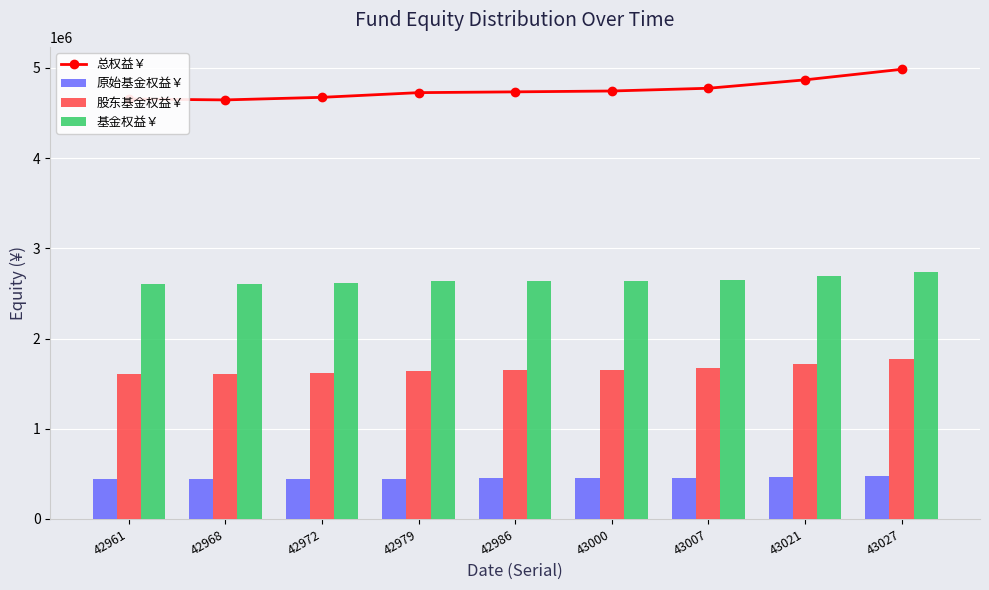

Which series changed the most between 42968 and 43021?

总权益￥